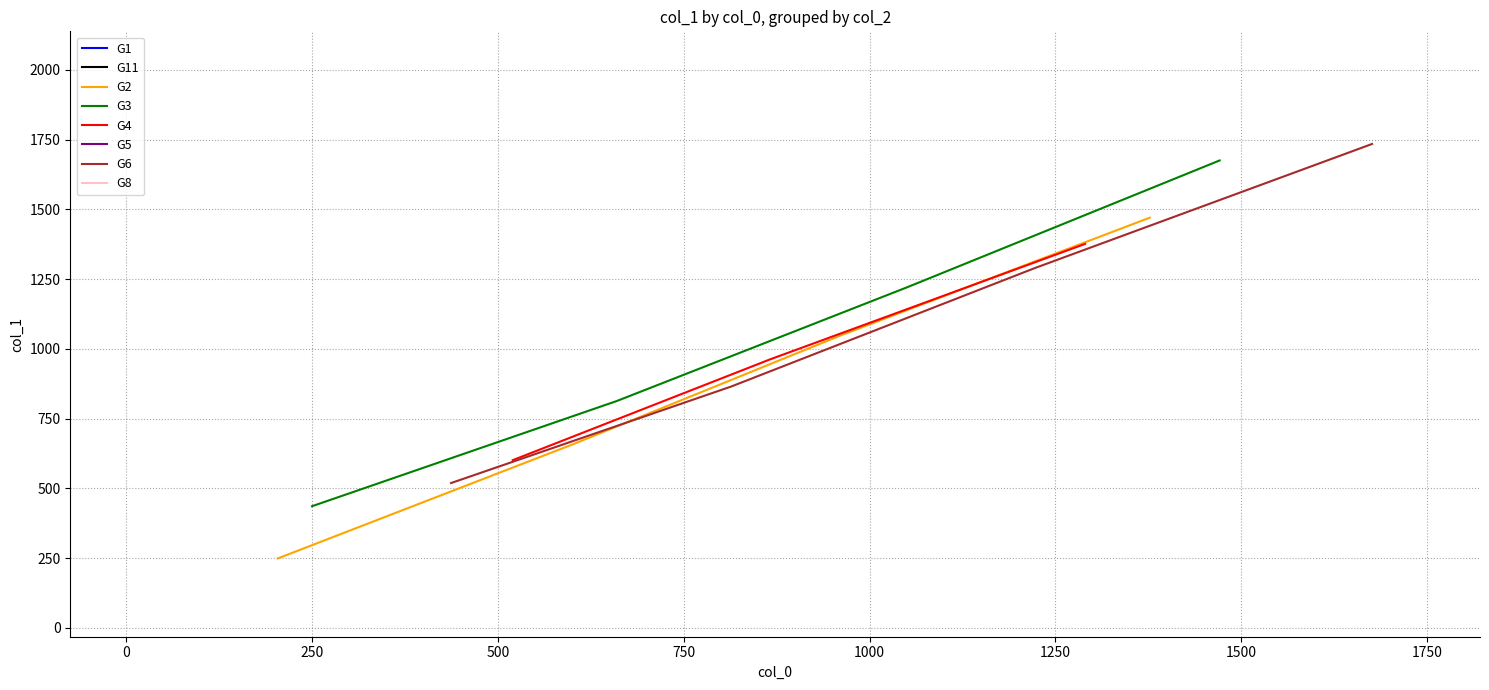

True or false: G1 has a value of 1471 at 16.

True